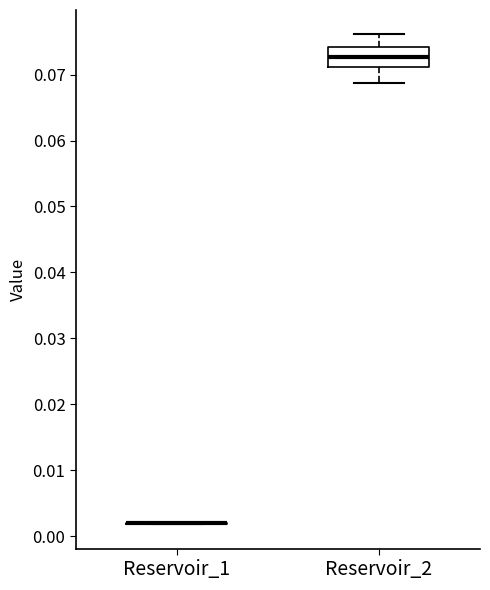

Where is the upper edge of the box for Reservoir_2 on the y-axis? The values are not printed on the chart, so give them approximately, as read against the axis.

0.074